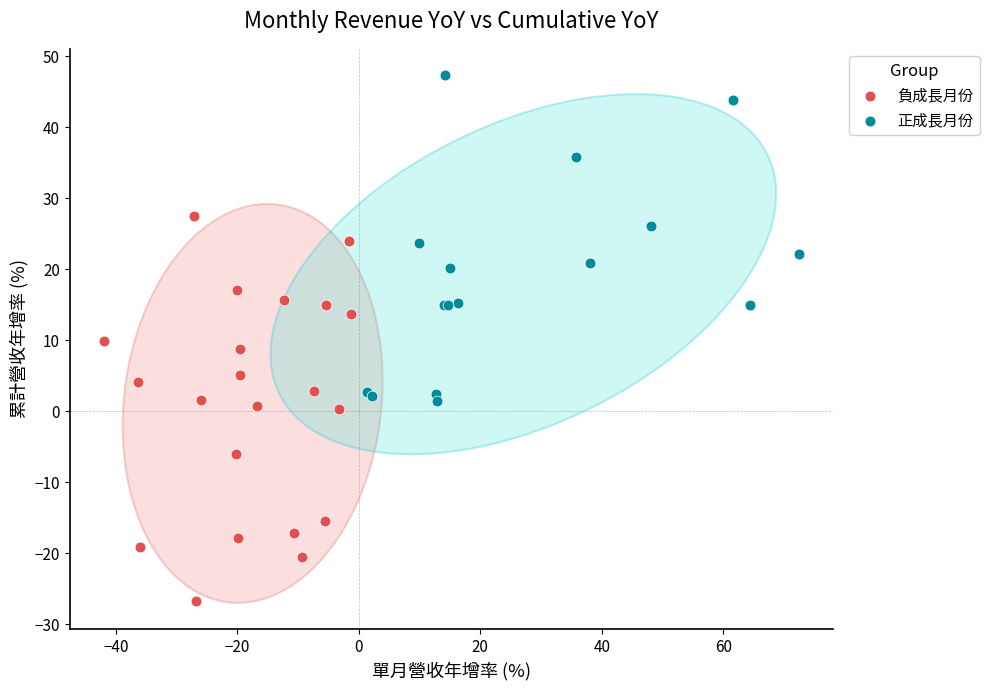

What are all the series names shown in the legend?

負成長月份, 正成長月份